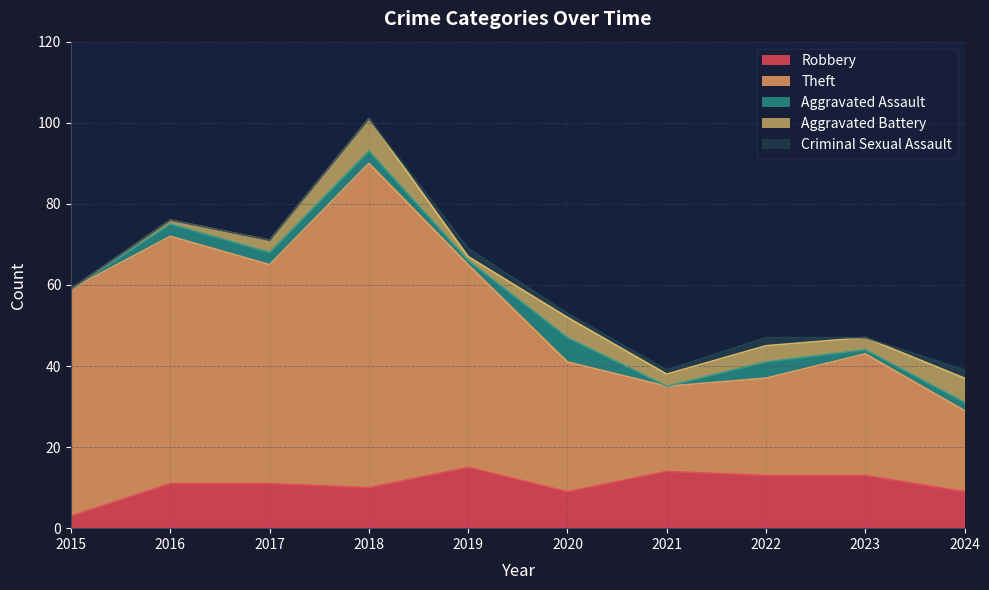

Is it true that Aggravated Battery equals 3 at 2022?

False